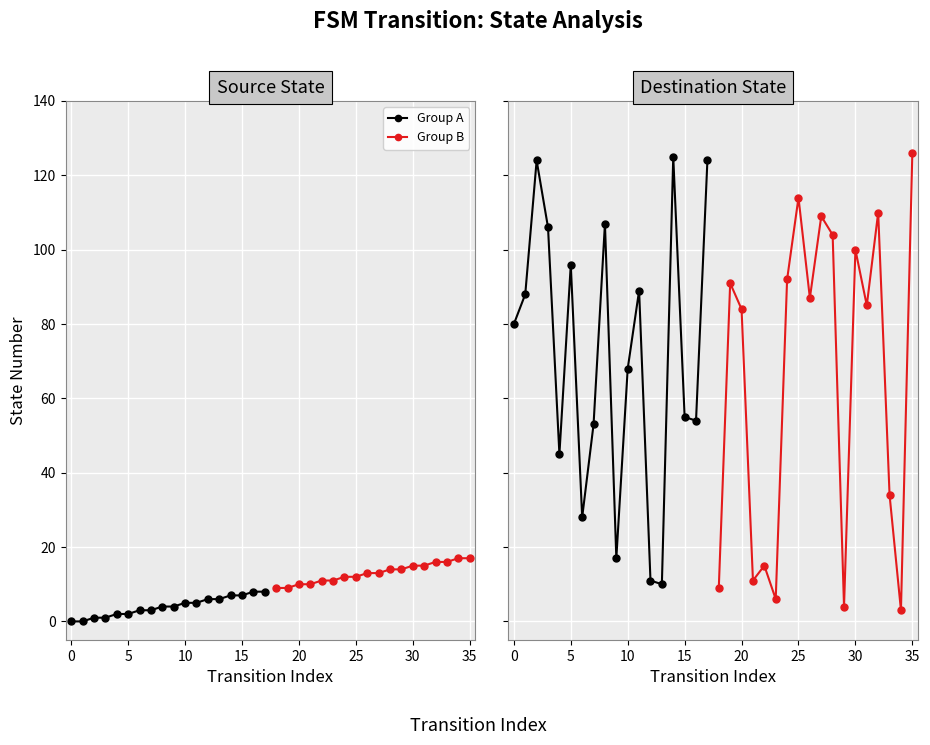

How many lines are shown in the chart?

2